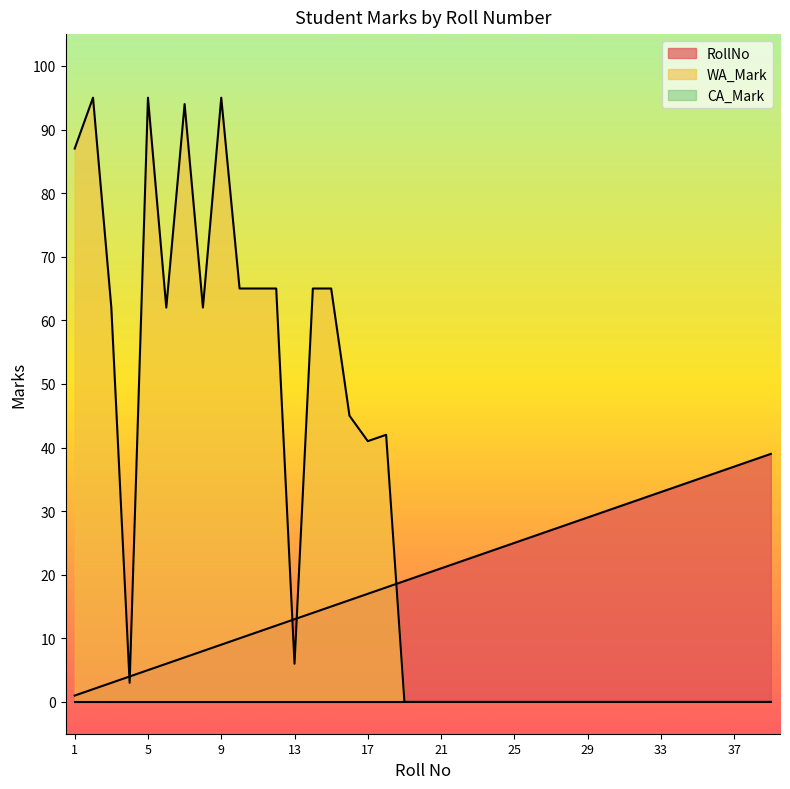

Which has a higher value, 15 or 3?

15